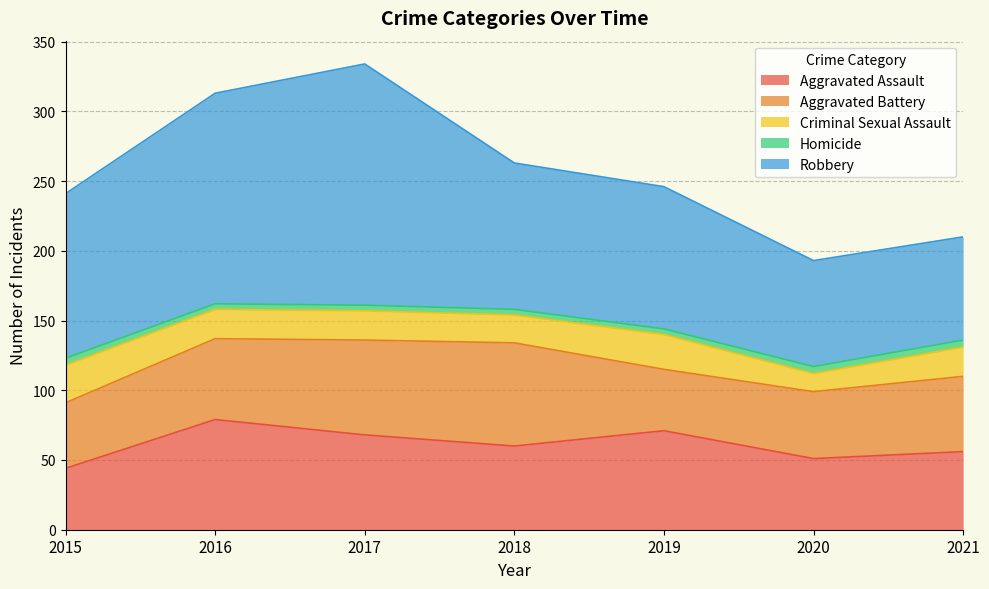

How many lines are shown in the chart?

5